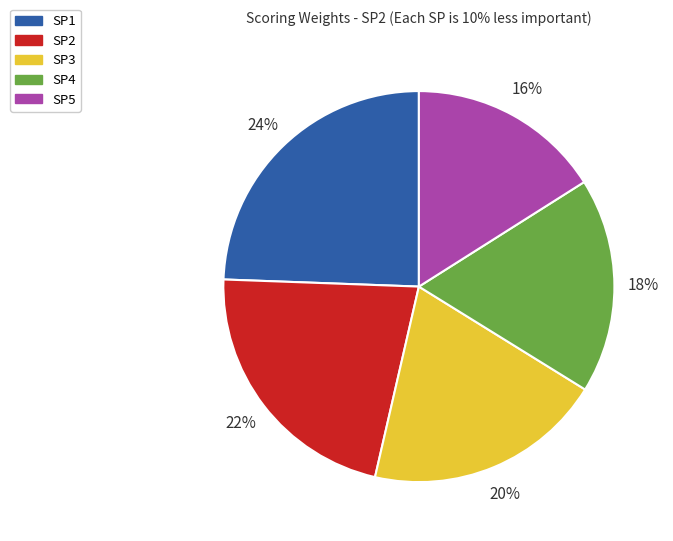

Rank the categories by value from highest to lowest.

SP1, SP2, SP3, SP4, SP5